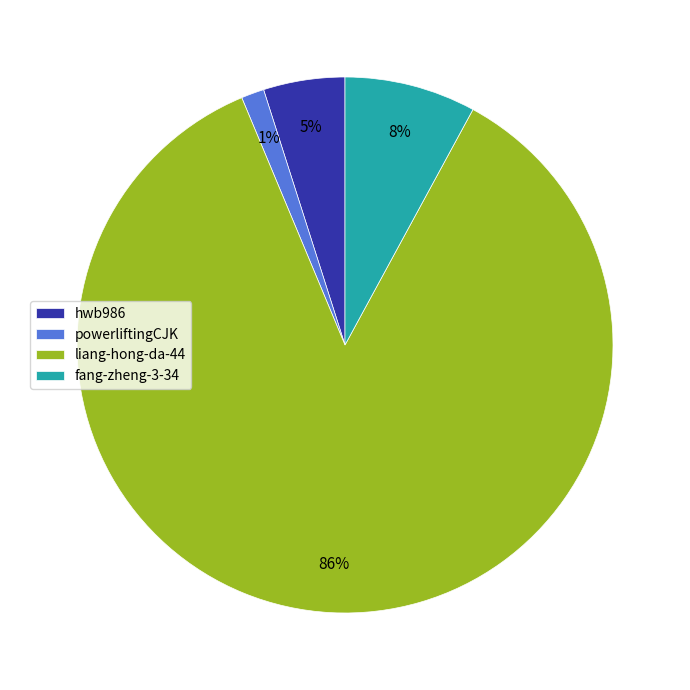

How many slices are in this pie chart?

4